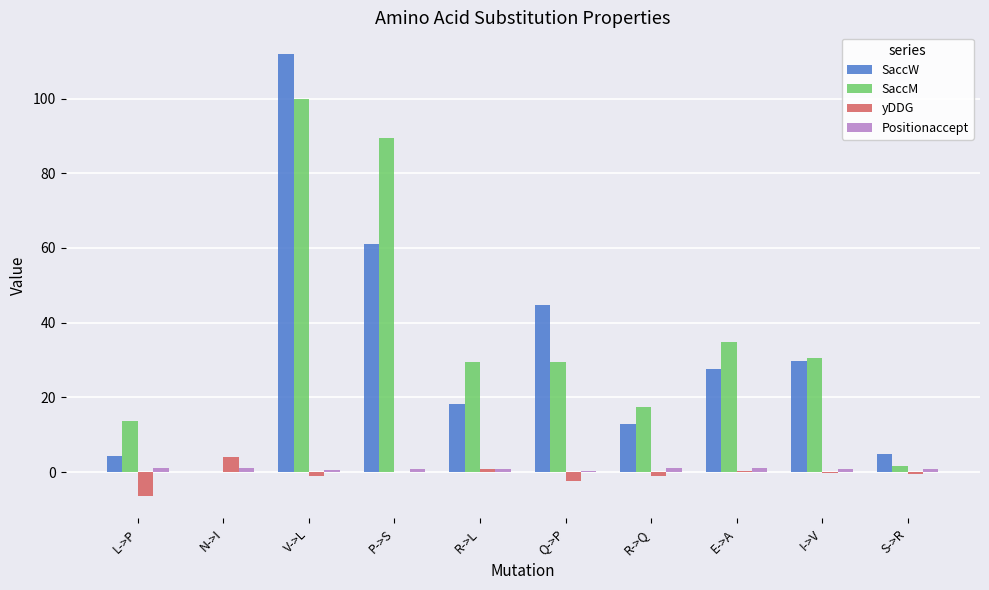

The value of SaccM at N->I is 55.7. True or false?

False